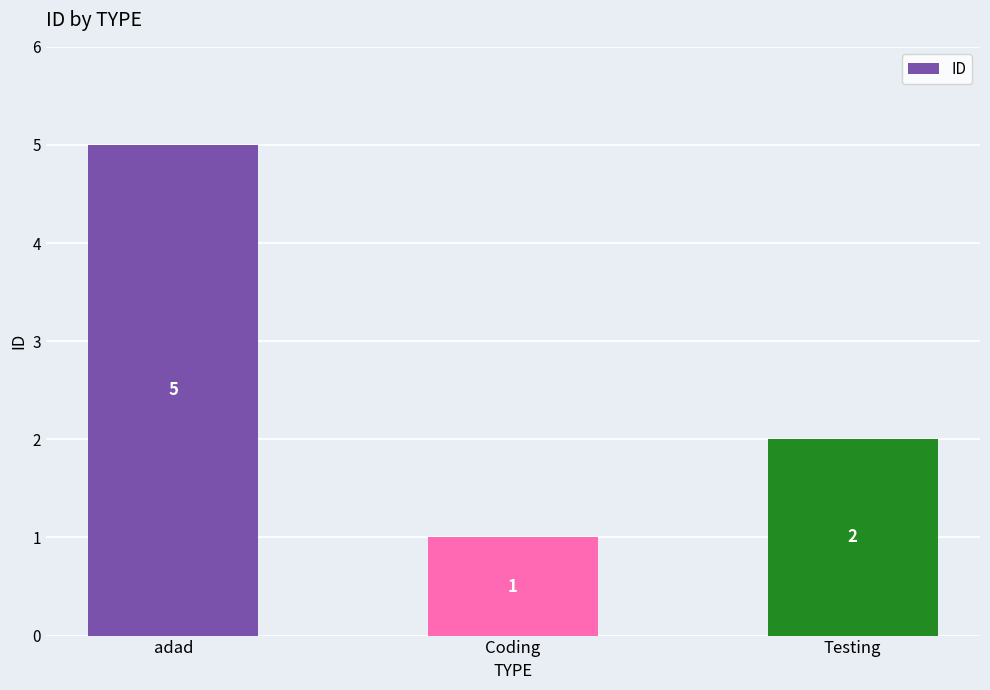

What is the average value?

3